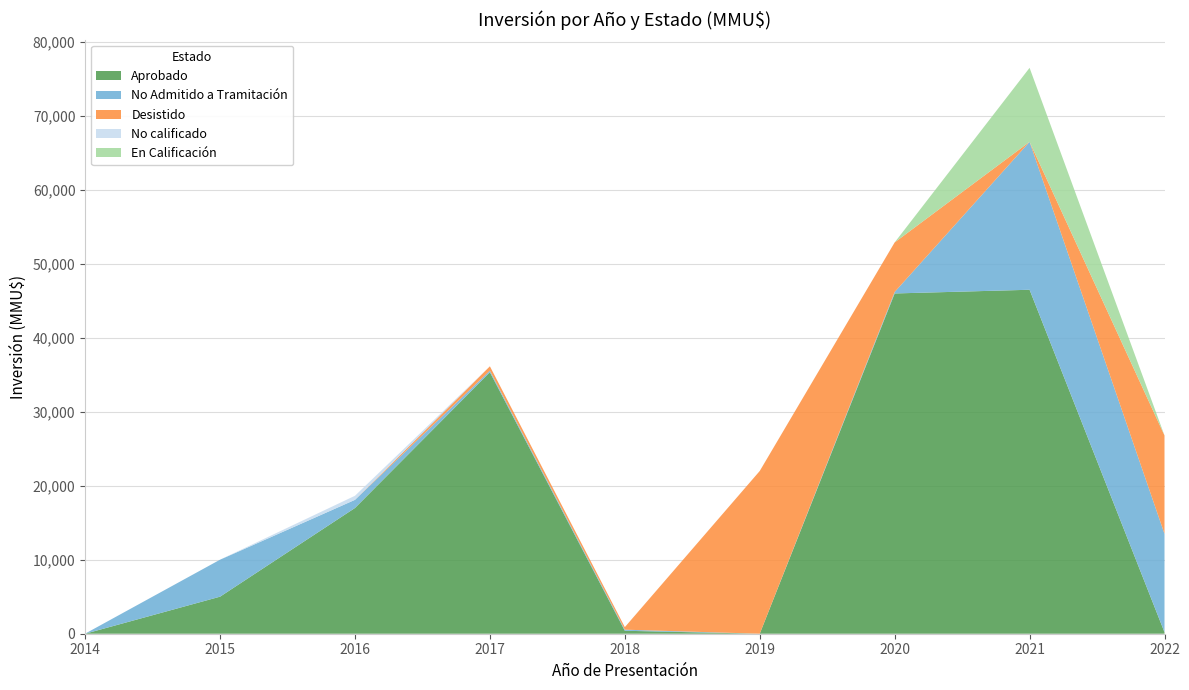

Reading left to right, transcribe all the data shown in this chart.

Aprobado: 2014=0	2015=5010	2016=17000	2017=35350	2018=400	2019=0	2020=46000	2021=46500	2022=200
No Admitido a Tramitación: 2014=10	2015=5000	2016=1100	2017=214	2018=147	2019=0	2020=200	2021=20000	2022=13300
Desistido: 2014=0	2015=0	2016=0	2017=587	2018=342	2019=22000	2020=6700	2021=0	2022=13300
No calificado: 2014=0	2015=0	2016=550	2017=0	2018=0	2019=0	2020=0	2021=0	2022=0
En Calificación: 2014=0	2015=0	2016=0	2017=0	2018=0	2019=0	2020=0	2021=10000	2022=0